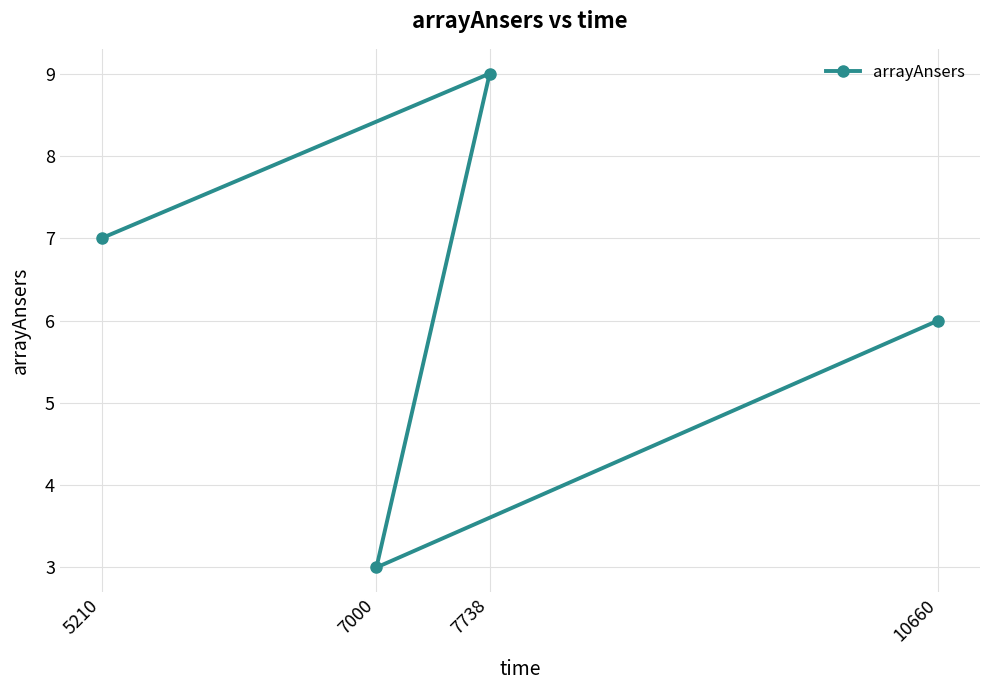

What is the average value?

6